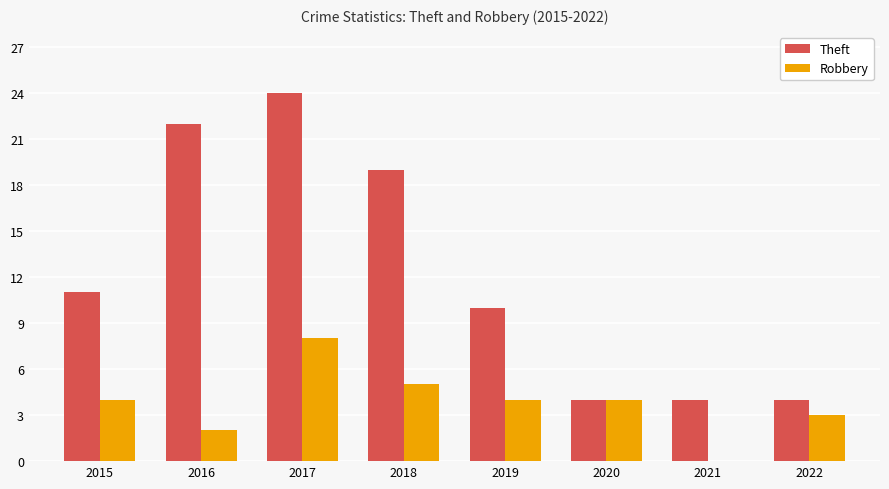

What is the sum of the Robbery values at 2019 and 2017?

12